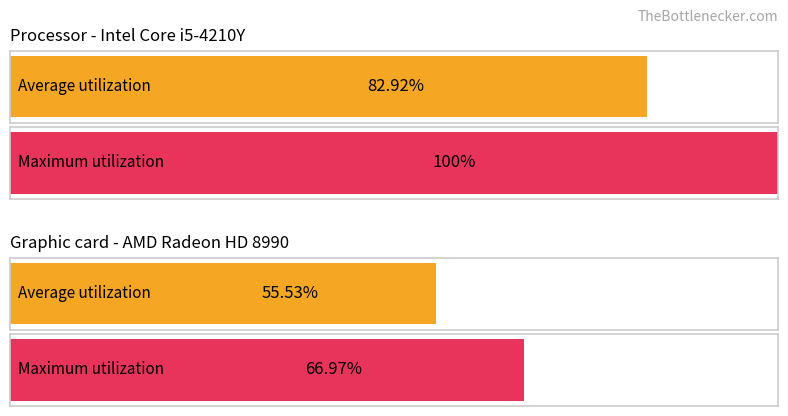

Which series has the widest spread of values?

Maximum utilization